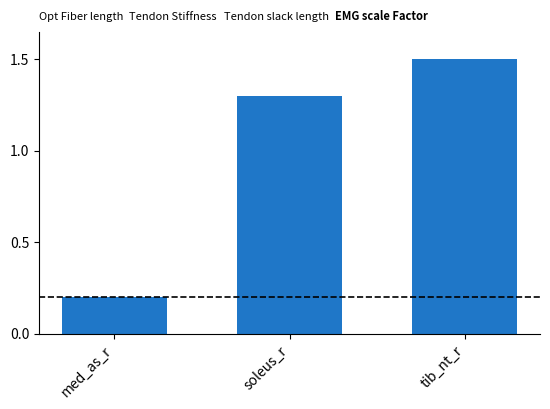

Is it true that the value at soleus_r is 0.8?

False